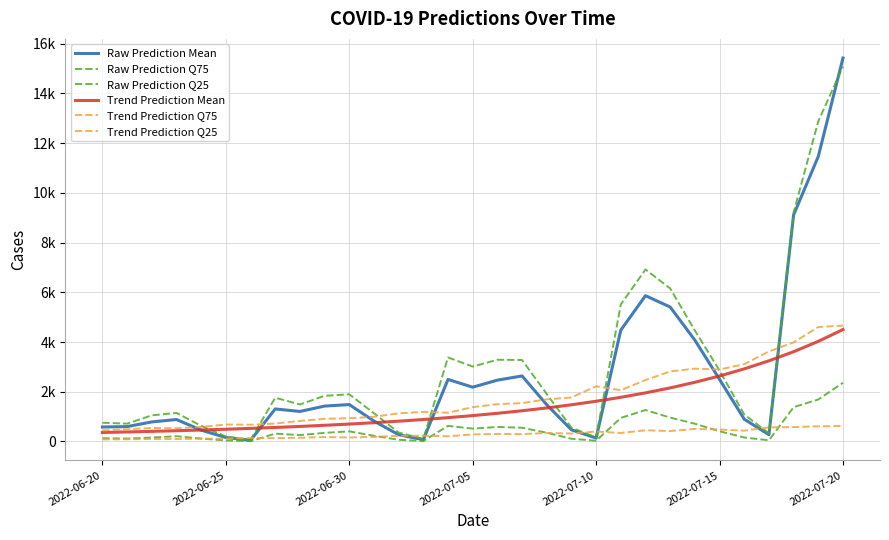

True or false: Trend Prediction Q25 and Trend Prediction Q75 intersect in this chart.

False